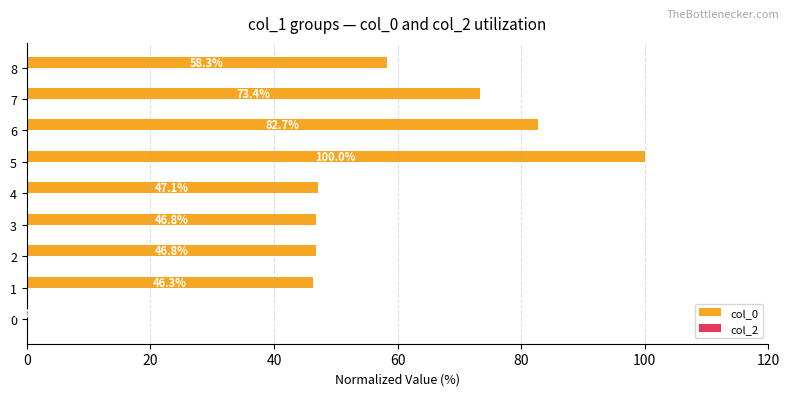

Which label corresponds to the largest value in the chart?

5